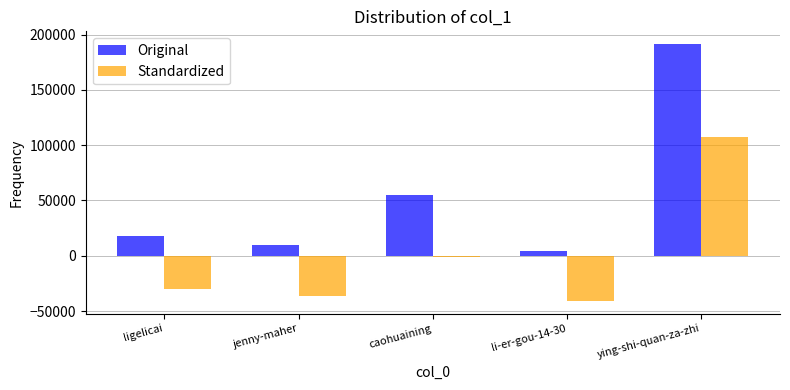

Count the number of data series in this chart.

2